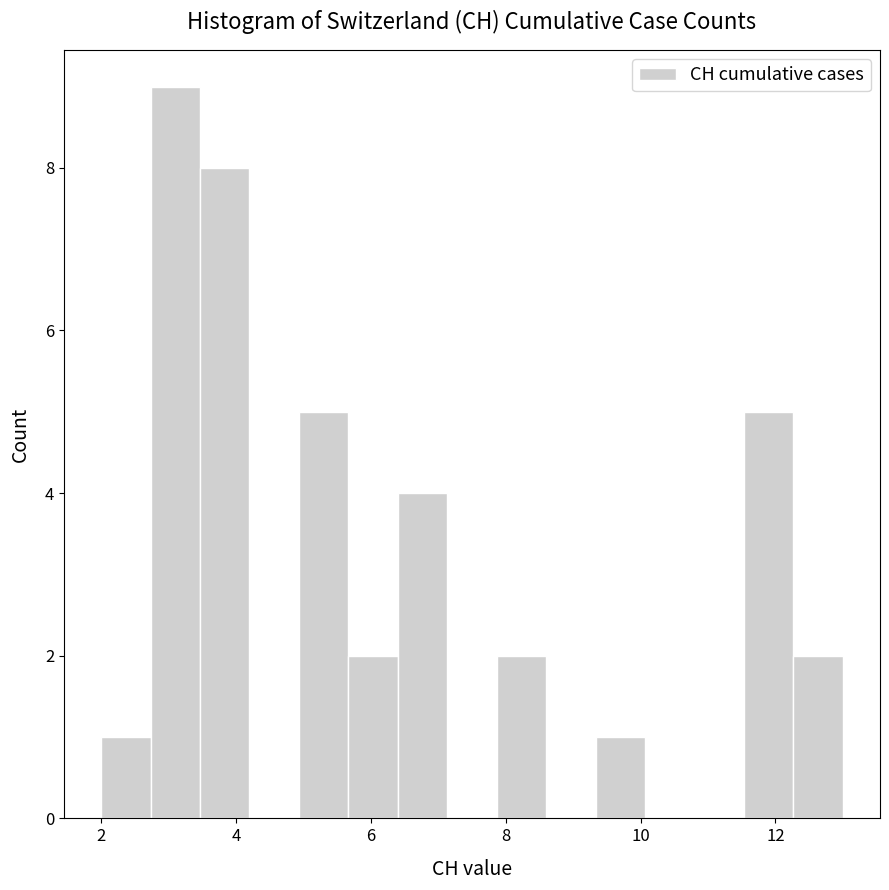

Around what value on the x-axis is the tallest bar? Give the approximate position of its centre, as read against the axis.

3.2